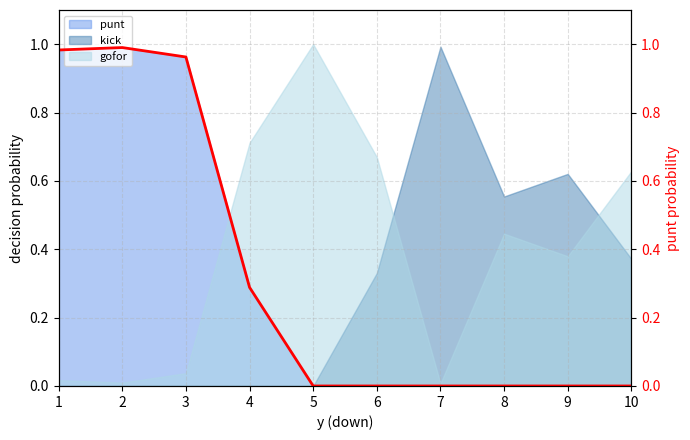

How many values are above zero?

4